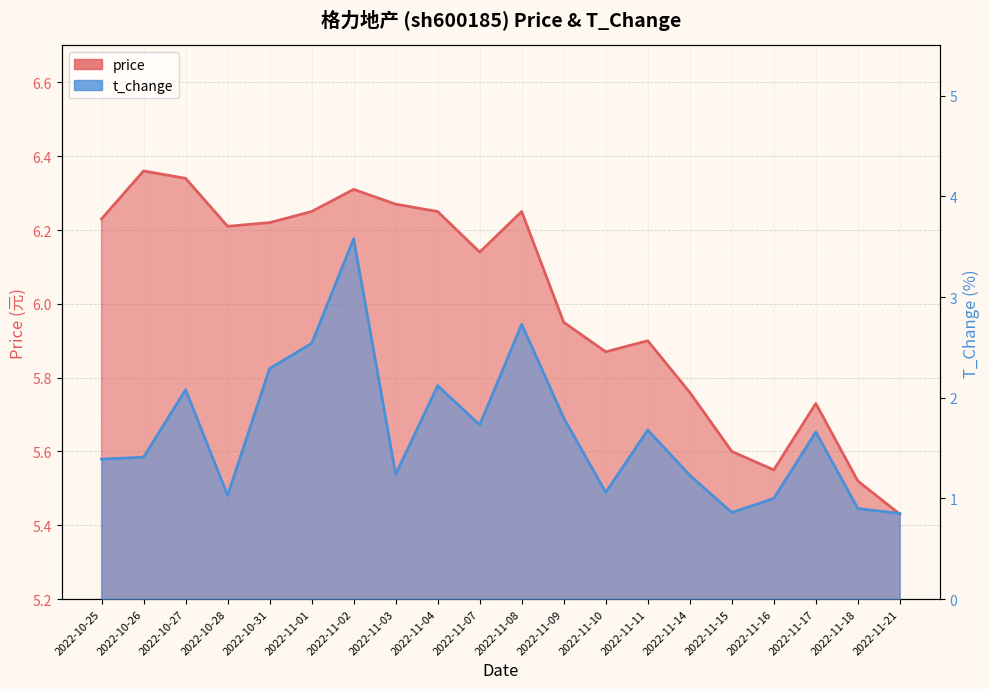

Where is price nearest to the value 5?

2022-11-21